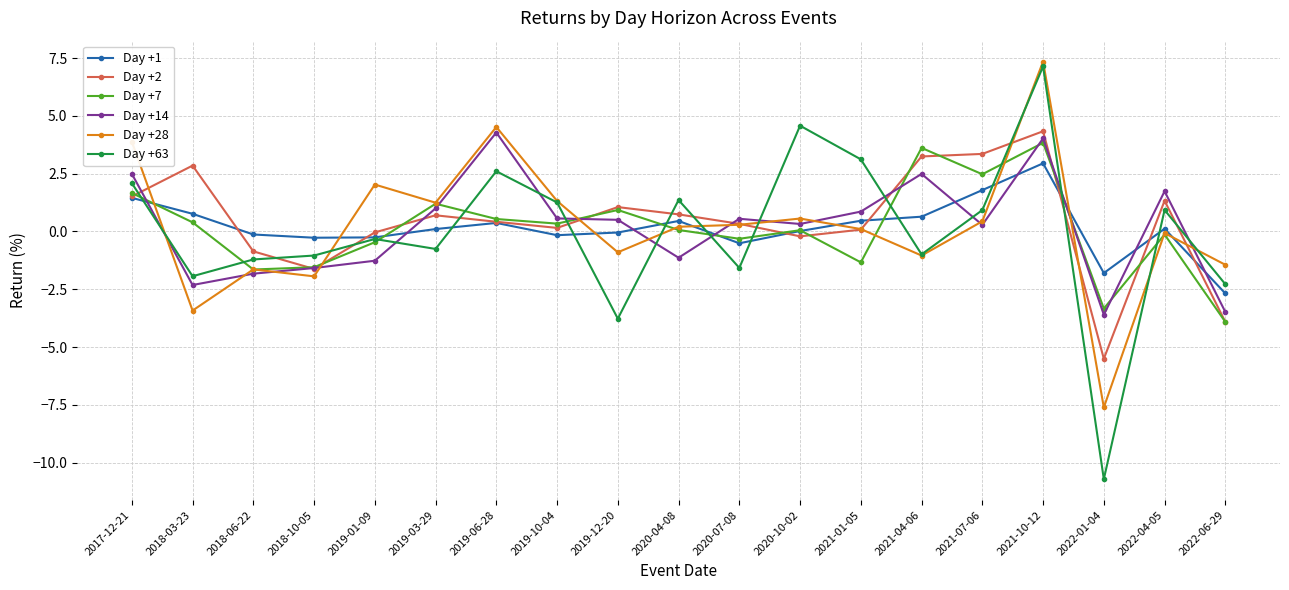

Where does the Day +28 series first go above 0?

2017-12-21